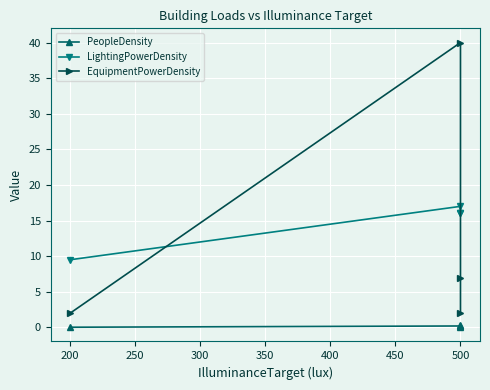

What is the sum of all LightingPowerDensity values?

58.5